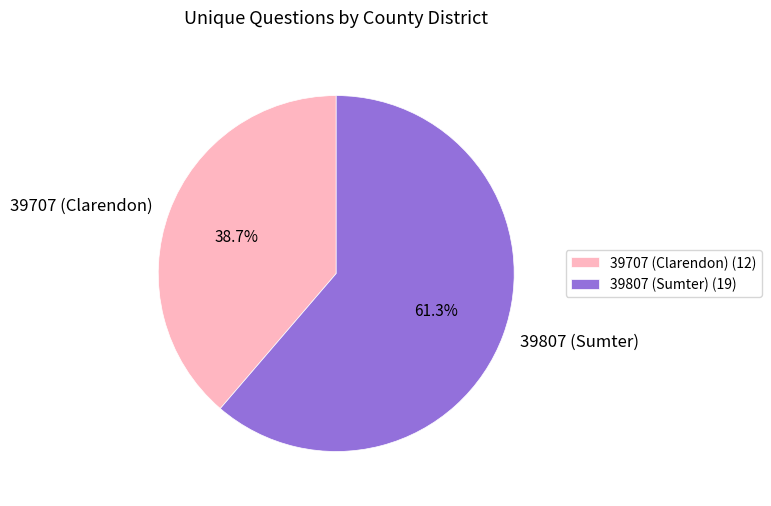

To the nearest percent, what portion does 39707 (Clarendon) represent?

39%